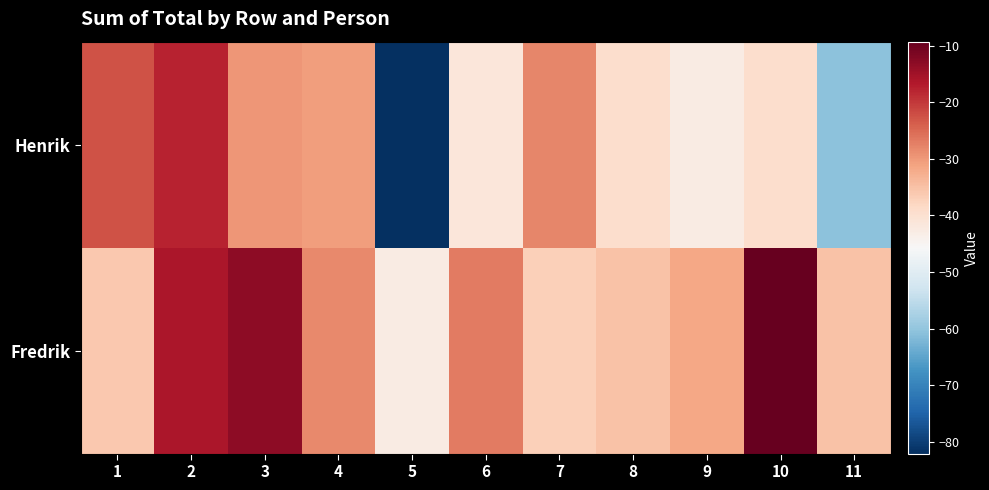

Which series has the largest range (max minus min)?

Henrik